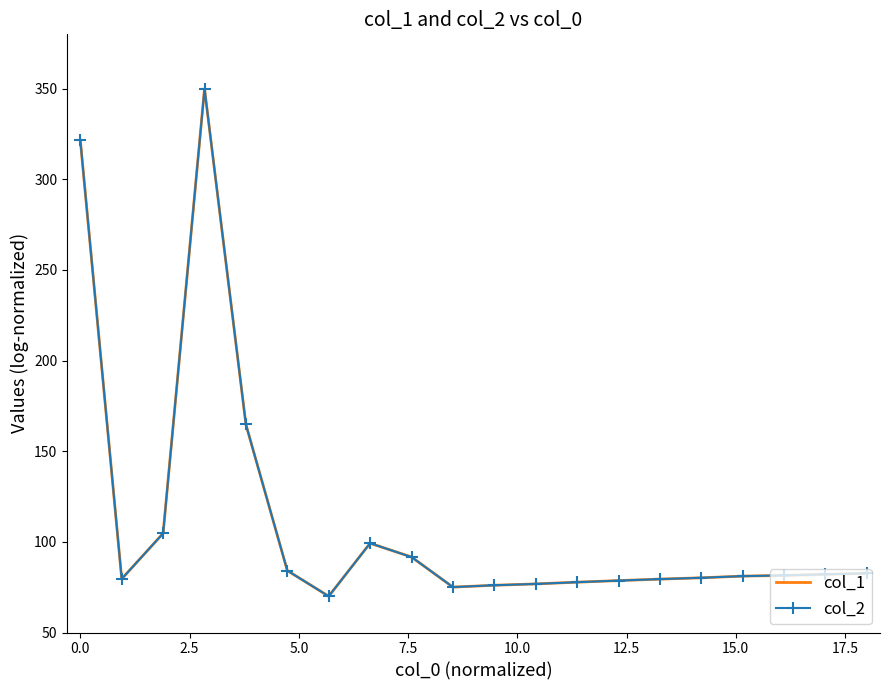

What is the maximum value for col_1?

350.0